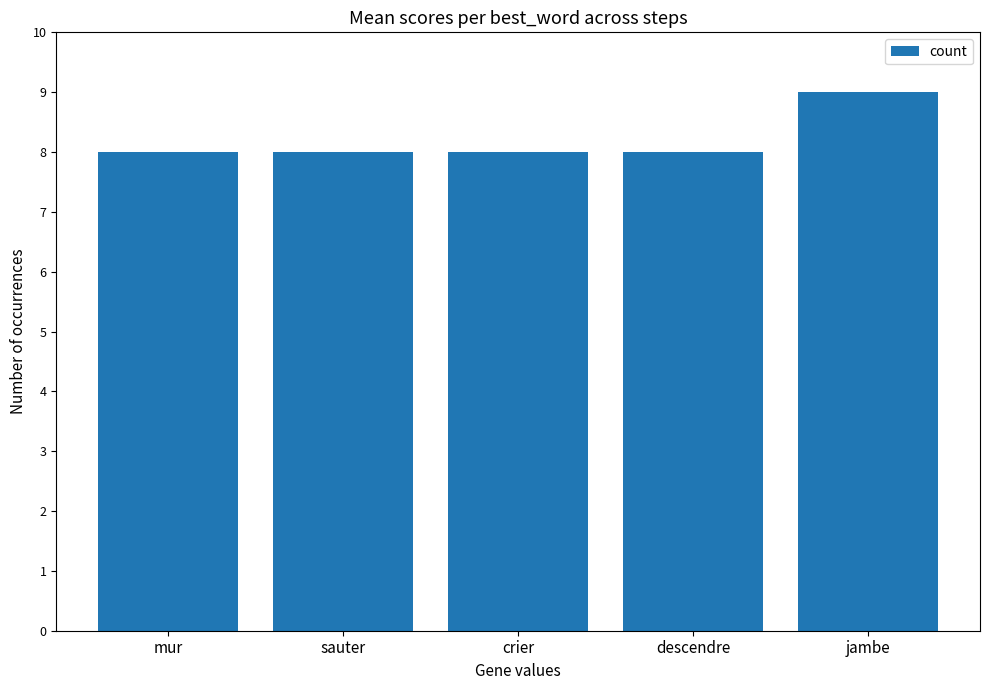

What is the ratio of the value at jambe to the value at descendre?

1.1